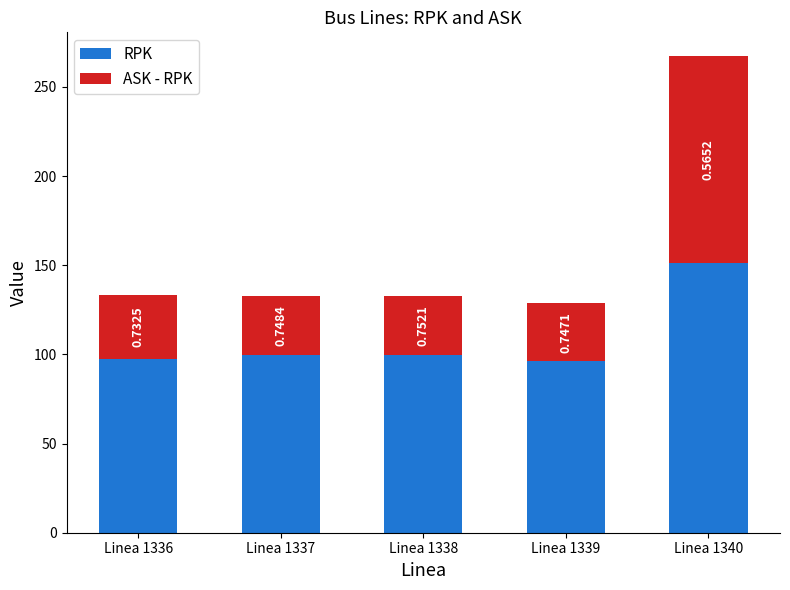

Does the chart contain stacked bars?

Yes